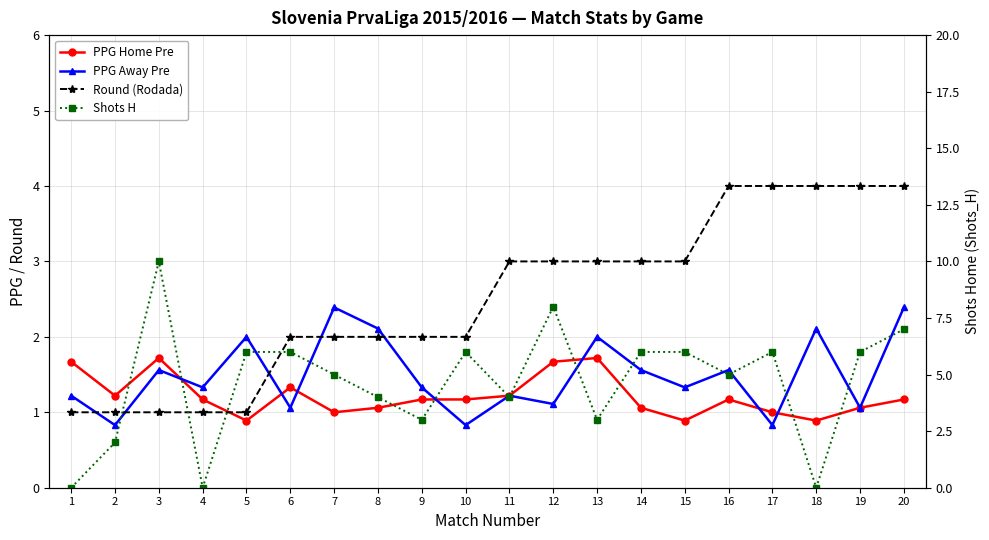

Between 16 and 14, which is larger?

16